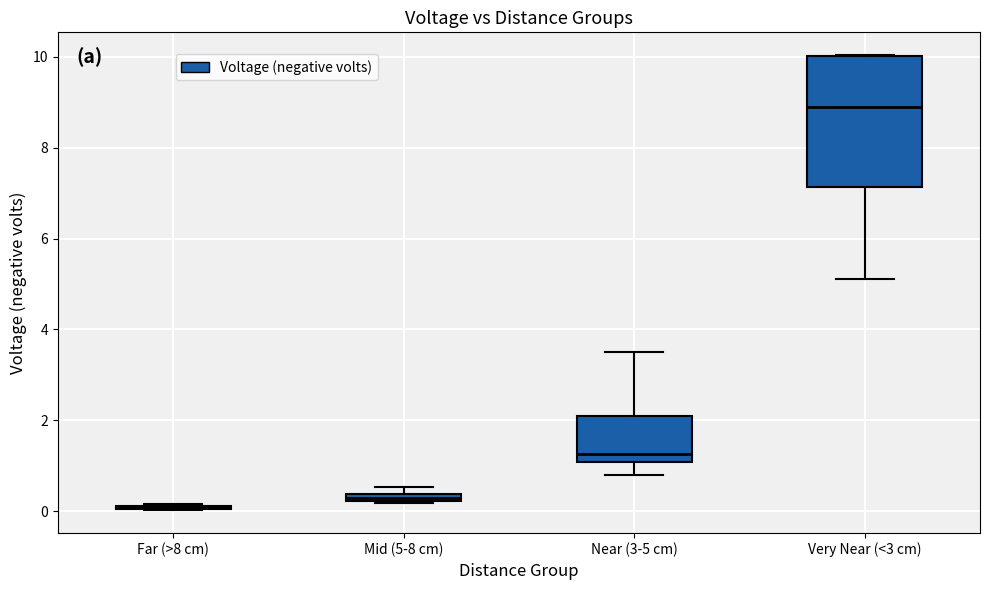

Where does the lower whisker of the box for Near (3-5 cm) end on the y-axis? The values are not printed on the chart, so give them approximately, as read against the axis.

0.8